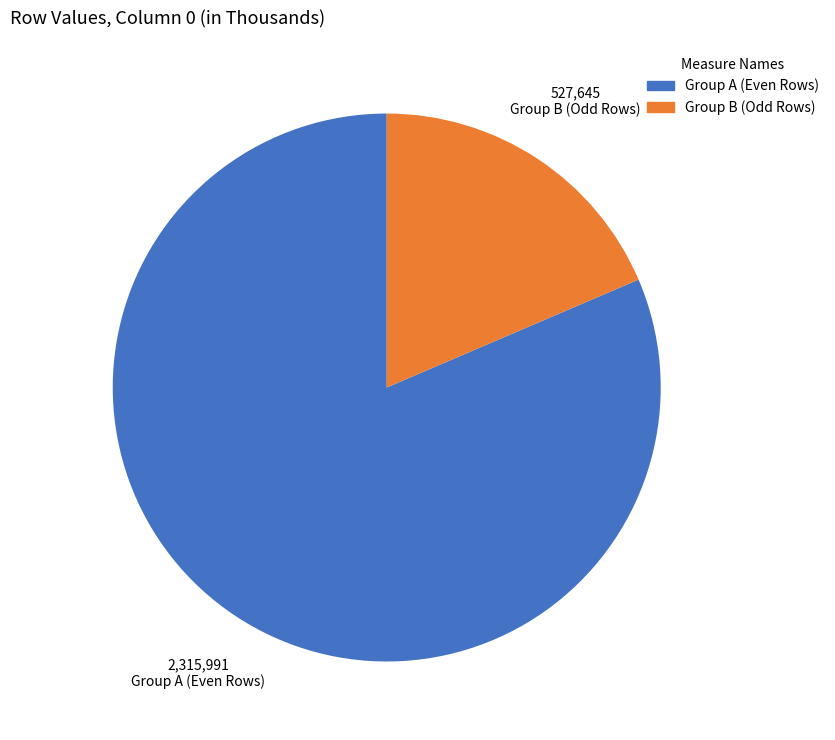

Is there any slice that represents more than half of the pie?

Yes